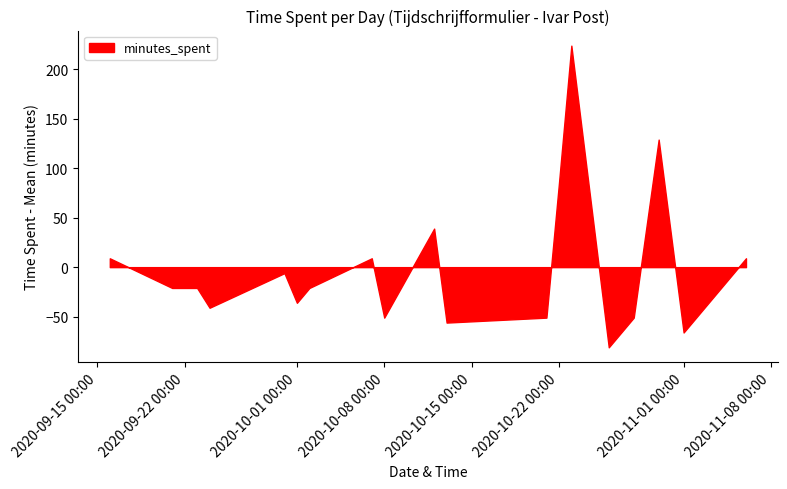

Rank the categories by value from lowest to highest.

2020-10-26, 2020-11-01, 2020-10-13, 2020-10-08, 2020-10-21, 2020-10-28, 2020-09-24, 2020-10-01, 2020-09-21, 2020-09-23, 2020-10-02, 2020-09-30, 2020-09-16, 2020-10-07, 2020-11-06, 2020-10-12, 2020-10-22, 2020-10-30, 2020-10-23